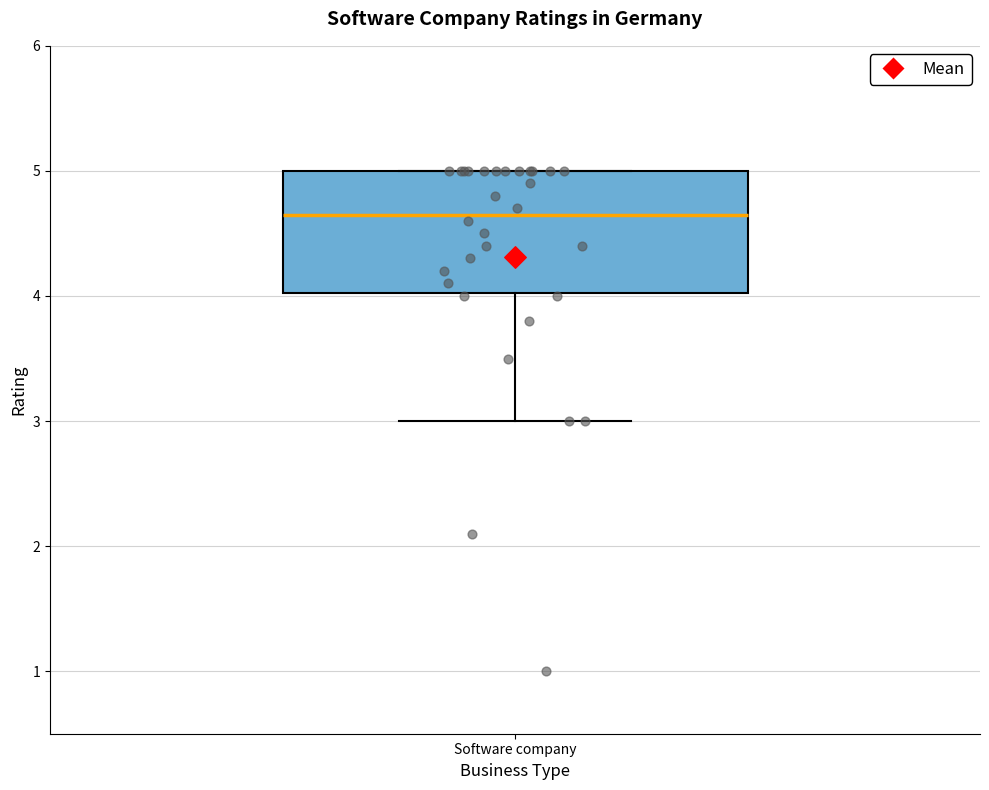

Transcribe this box plot: give where the median line is, the range the box spans, and where the two whiskers end, as read against the y-axis. The values are not printed on the chart, so give them approximately, as read against the axis.

median 4.7, box 4.0 to 5.0, whiskers 3.0 to 5.0